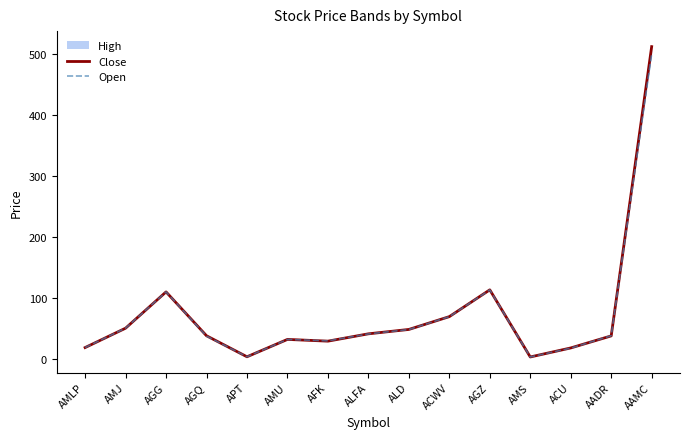

Which has a higher value, AADR or AGQ?

AGQ